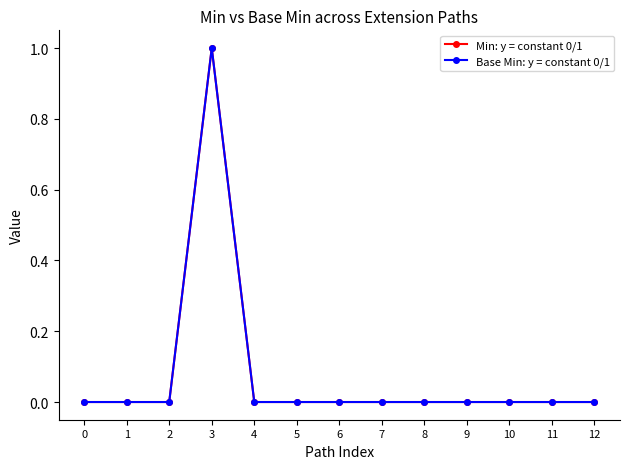

What is the sum of all Min: y = constant 0/1 values?

1